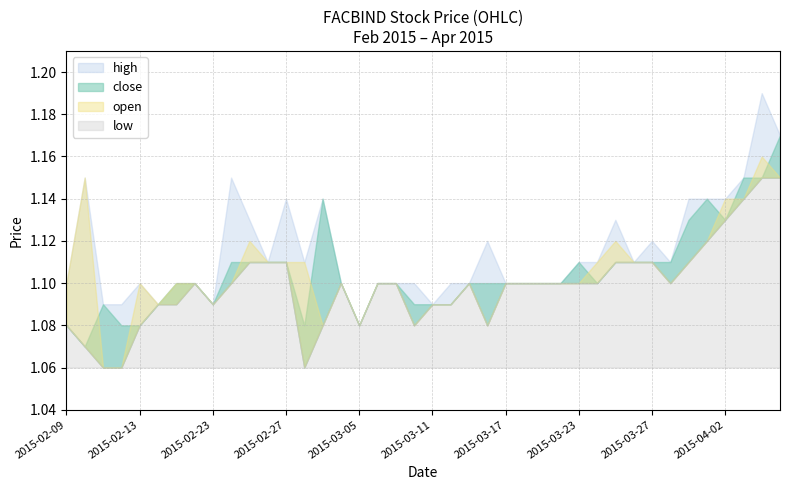

At which category is the sum across all series the highest?

2015-04-06